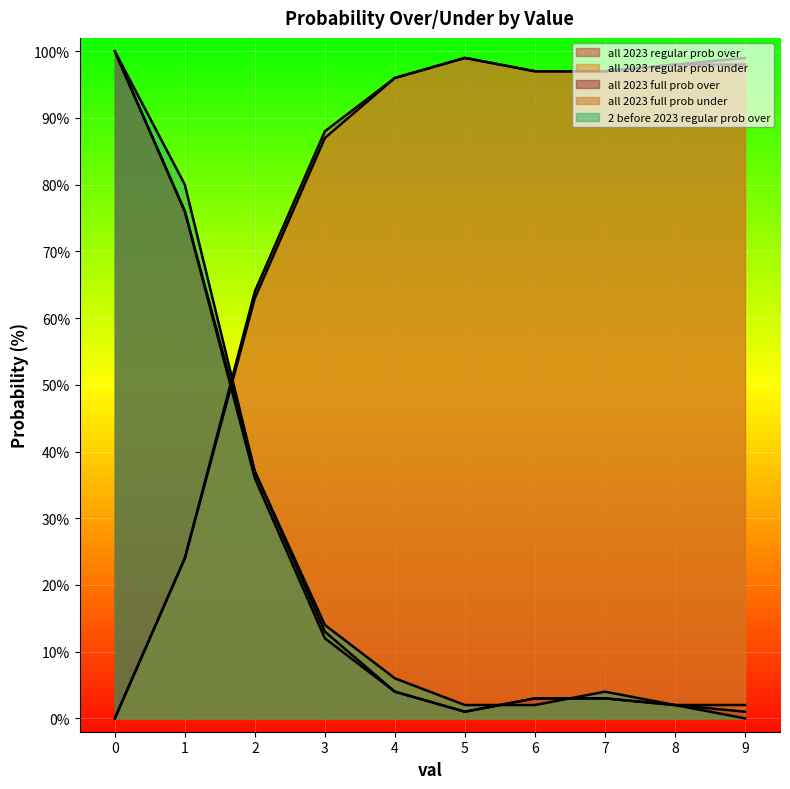

What is the maximum value for all 2023 regular prob over?

99